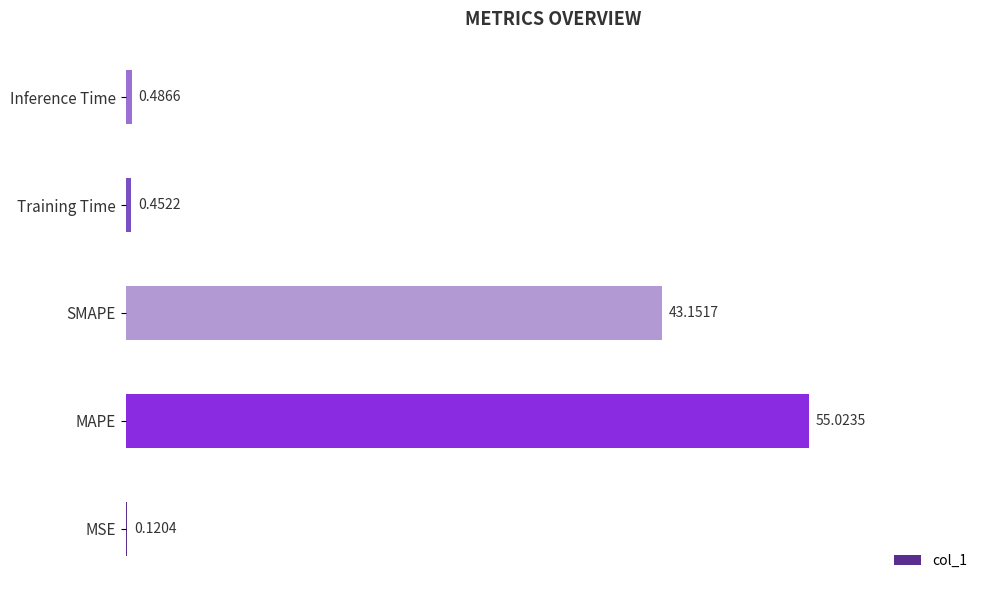

What is the change in value from MSE to MAPE?

+54.9